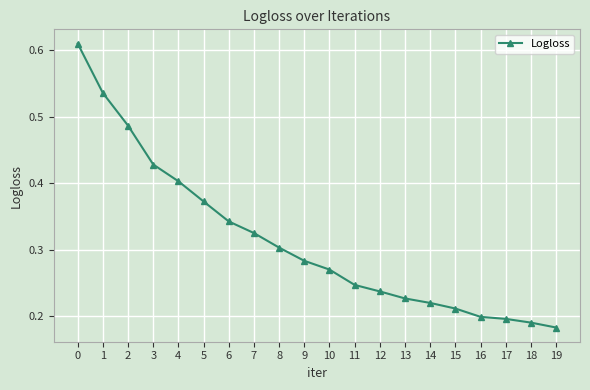

The chart shows a value of 0.4 at 5. True or false?

True